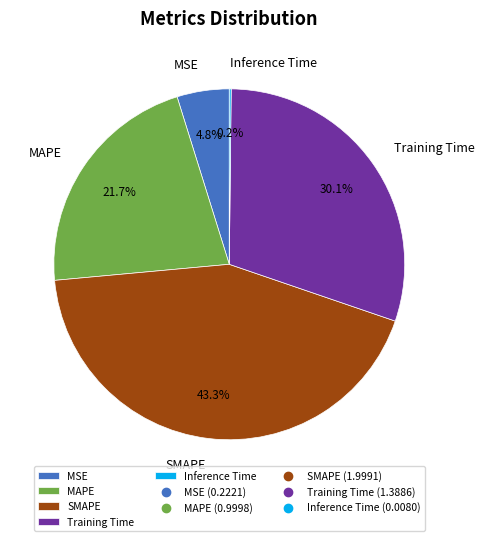

Is Training Time the majority of the pie?

No